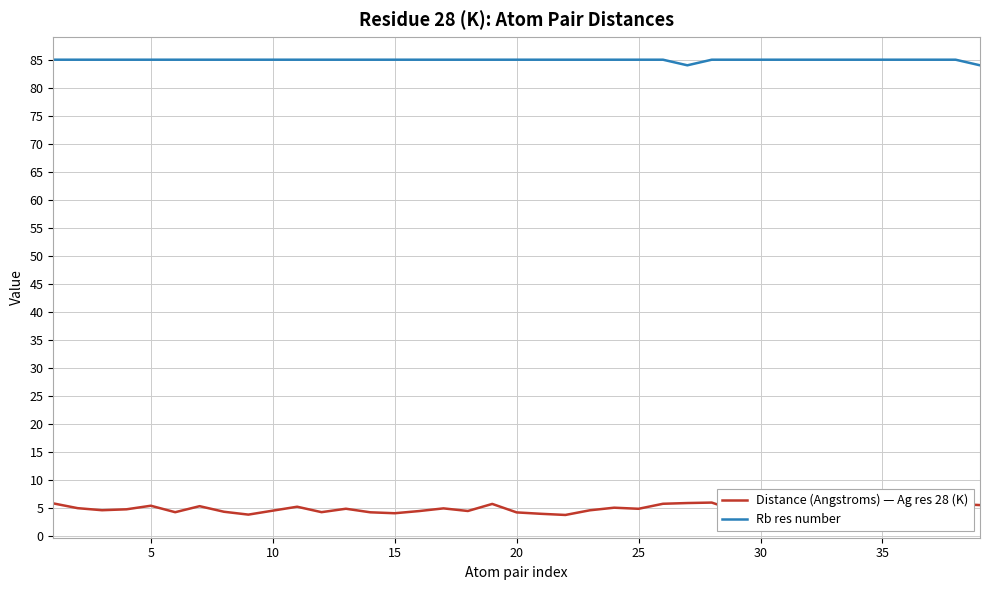

True or false: Rb res number and Distance (Angstroms) — Ag res 28 (K) intersect in this chart.

False